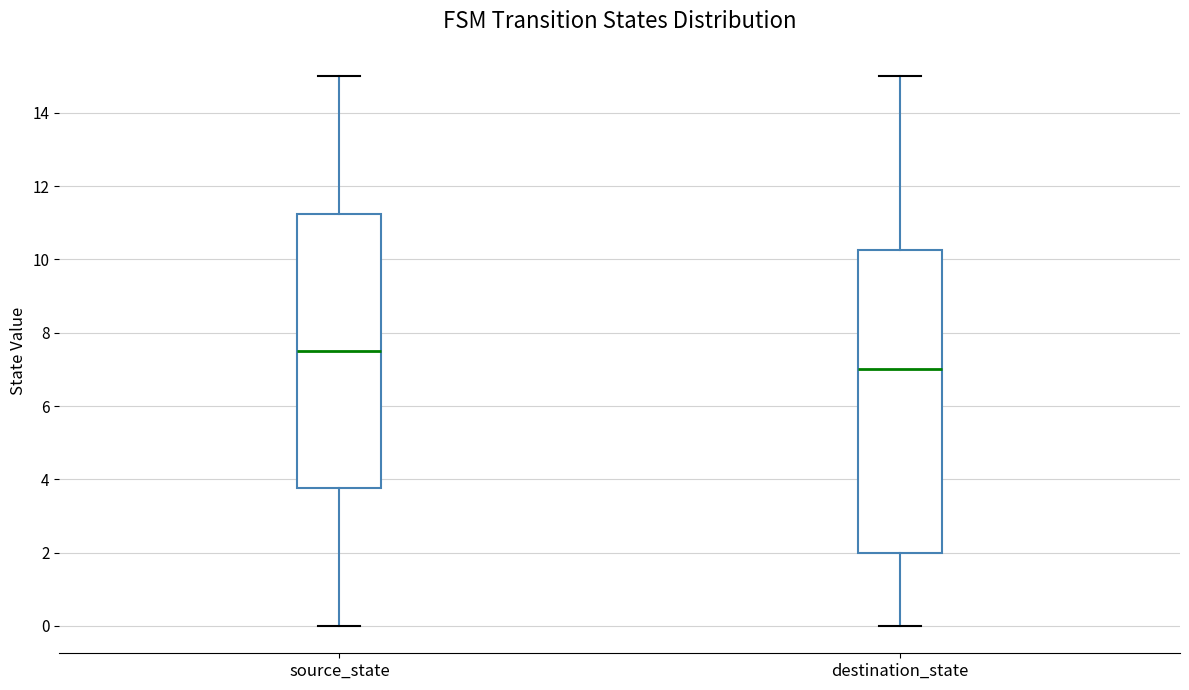

Reading left to right, transcribe this box plot: for each box, give where its median line is, the range the box spans, and where its two whiskers end, as read against the y-axis. The values are not printed on the chart, so give them approximately, as read against the axis.

source_state: median 7.6, box 3.8 to 11.2, whiskers 0.0 to 15.0
destination_state: median 7.0, box 2.0 to 10.2, whiskers 0.0 to 15.0